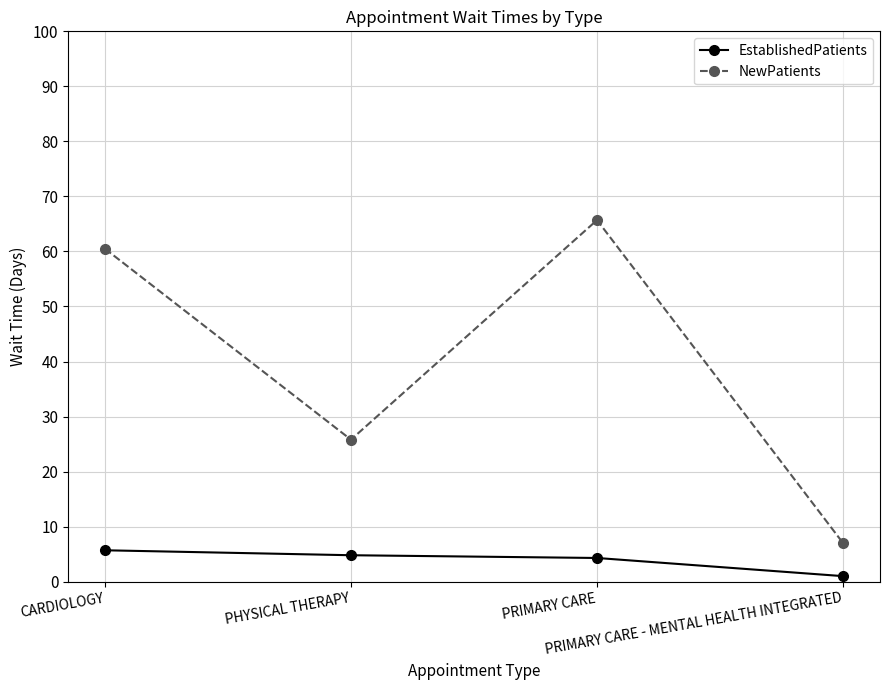

Count the number of data series in this chart.

2